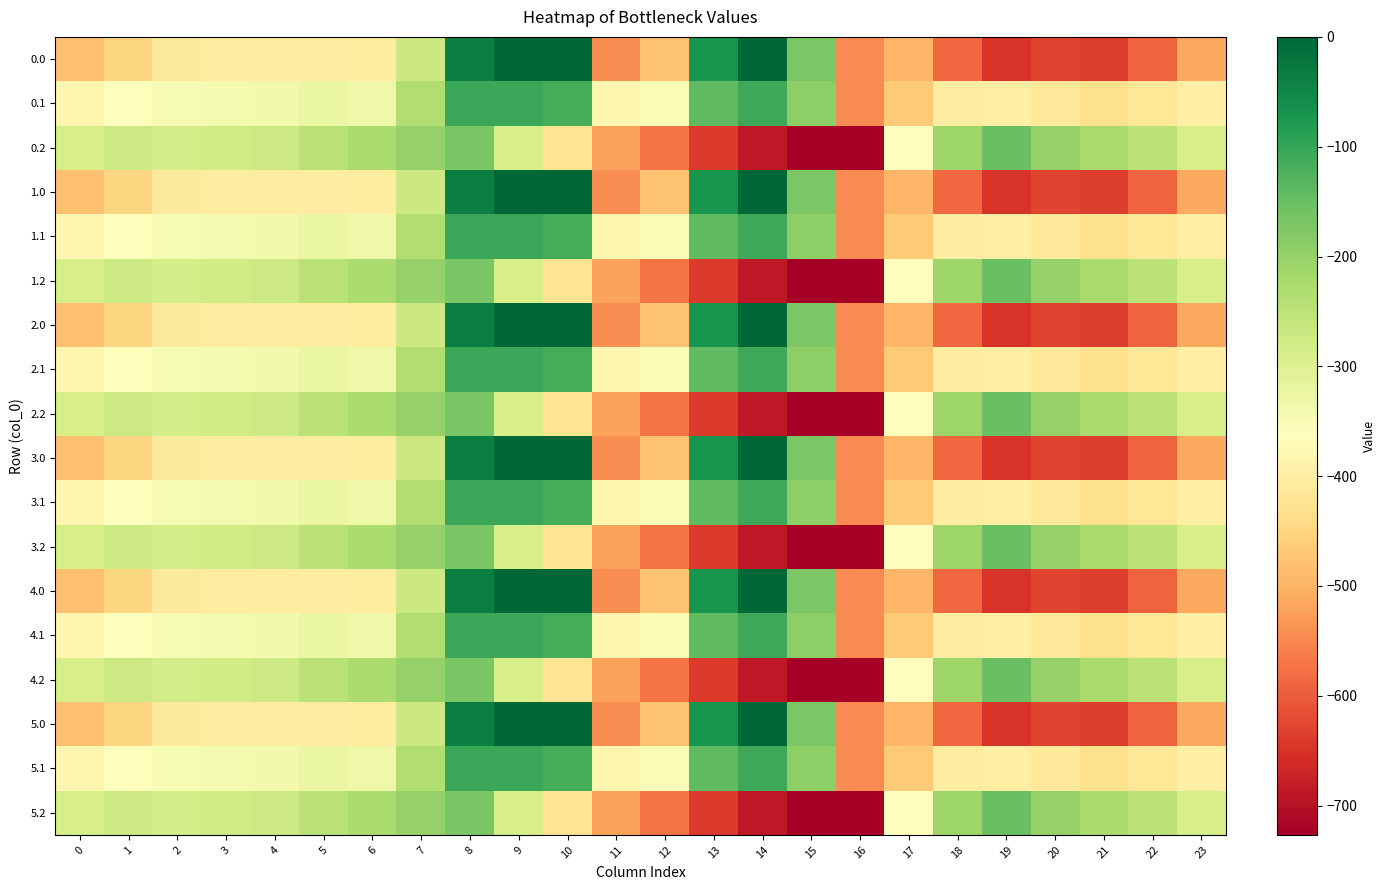

Reading left to right, transcribe all the data shown in this chart.

0.0: 0=-482.0	1=-449.5	2=-410.3	3=-404.4	4=-404.9	5=-403.8	6=-408.0	7=-270.7	8=-35.0	9=0.0	10=0.0	11=-544.3	12=-477.2	13=-70.2	14=-0.3	15=-172.8	16=-545.4	17=-494.8	18=-586.7	19=-649.2	20=-629.9	21=-638.4	22=-592.3	23=-511.3
0.1: 0=-384.6	1=-361.1	2=-347.9	3=-342.7	4=-339.6	5=-325.7	6=-332.2	7=-234.9	8=-102.3	9=-104.8	10=-114.0	11=-384.7	12=-350.8	13=-141.2	14=-105.5	15=-190.4	16=-547.3	17=-466.6	18=-405.4	19=-400.2	20=-414.5	21=-432.4	22=-419.9	23=-399.4
0.2: 0=-287.1	1=-272.7	2=-285.5	3=-281.0	4=-274.4	5=-245.0	6=-228.8	7=-199.0	8=-169.5	9=-288.5	10=-423.5	11=-520.6	12=-571.2	13=-640.4	14=-687.4	15=-725.8	16=-726.6	17=-362.4	18=-210.0	19=-151.0	20=-199.2	21=-226.4	22=-247.4	23=-287.5
1.0: 0=-482.0	1=-449.5	2=-410.3	3=-404.4	4=-404.9	5=-403.8	6=-408.0	7=-270.7	8=-35.0	9=0.0	10=0.0	11=-544.3	12=-477.2	13=-70.2	14=-0.3	15=-172.8	16=-545.4	17=-494.8	18=-586.7	19=-649.2	20=-629.9	21=-638.4	22=-592.3	23=-511.3
1.1: 0=-384.6	1=-361.1	2=-347.9	3=-342.7	4=-339.6	5=-325.7	6=-332.2	7=-234.9	8=-102.3	9=-104.8	10=-114.0	11=-384.7	12=-350.8	13=-141.2	14=-105.5	15=-190.4	16=-547.3	17=-466.6	18=-405.4	19=-400.2	20=-414.5	21=-432.4	22=-419.9	23=-399.4
1.2: 0=-287.1	1=-272.7	2=-285.5	3=-281.0	4=-274.4	5=-245.0	6=-228.8	7=-199.0	8=-169.5	9=-288.5	10=-423.5	11=-520.6	12=-571.2	13=-640.4	14=-687.4	15=-725.8	16=-726.6	17=-362.4	18=-210.0	19=-151.0	20=-199.2	21=-226.4	22=-247.4	23=-287.5
2.0: 0=-482.0	1=-449.5	2=-410.3	3=-404.4	4=-404.9	5=-403.8	6=-408.0	7=-270.7	8=-35.0	9=0.0	10=0.0	11=-544.3	12=-477.2	13=-70.2	14=-0.3	15=-172.8	16=-545.4	17=-494.8	18=-586.7	19=-649.2	20=-629.9	21=-638.4	22=-592.3	23=-511.3
2.1: 0=-384.6	1=-361.1	2=-347.9	3=-342.7	4=-339.6	5=-325.7	6=-332.2	7=-234.9	8=-102.3	9=-104.8	10=-114.0	11=-384.7	12=-350.8	13=-141.2	14=-105.5	15=-190.4	16=-547.3	17=-466.6	18=-405.4	19=-400.2	20=-414.5	21=-432.4	22=-419.9	23=-399.4
2.2: 0=-287.1	1=-272.7	2=-285.5	3=-281.0	4=-274.4	5=-245.0	6=-228.8	7=-199.0	8=-169.5	9=-288.5	10=-423.5	11=-520.6	12=-571.2	13=-640.4	14=-687.4	15=-725.8	16=-726.6	17=-362.4	18=-210.0	19=-151.0	20=-199.2	21=-226.4	22=-247.4	23=-287.5
3.0: 0=-482.0	1=-449.5	2=-410.3	3=-404.4	4=-404.9	5=-403.8	6=-408.0	7=-270.7	8=-35.0	9=0.0	10=0.0	11=-544.3	12=-477.2	13=-70.2	14=-0.3	15=-172.8	16=-545.4	17=-494.8	18=-586.7	19=-649.2	20=-629.9	21=-638.4	22=-592.3	23=-511.3
3.1: 0=-384.6	1=-361.1	2=-347.9	3=-342.7	4=-339.6	5=-325.7	6=-332.2	7=-234.9	8=-102.3	9=-104.8	10=-114.0	11=-384.7	12=-350.8	13=-141.2	14=-105.5	15=-190.4	16=-547.3	17=-466.6	18=-405.4	19=-400.2	20=-414.5	21=-432.4	22=-419.9	23=-399.4
3.2: 0=-287.1	1=-272.7	2=-285.5	3=-281.0	4=-274.4	5=-245.0	6=-228.8	7=-199.0	8=-169.5	9=-288.5	10=-423.5	11=-520.6	12=-571.2	13=-640.4	14=-687.4	15=-725.8	16=-726.6	17=-362.4	18=-210.0	19=-151.0	20=-199.2	21=-226.4	22=-247.4	23=-287.5
4.0: 0=-482.0	1=-449.5	2=-410.3	3=-404.4	4=-404.9	5=-403.8	6=-408.0	7=-270.7	8=-35.0	9=0.0	10=0.0	11=-544.3	12=-477.2	13=-70.2	14=-0.3	15=-172.8	16=-545.4	17=-494.8	18=-586.7	19=-649.2	20=-629.9	21=-638.4	22=-592.3	23=-511.3
4.1: 0=-384.6	1=-361.1	2=-347.9	3=-342.7	4=-339.6	5=-325.7	6=-332.2	7=-234.9	8=-102.3	9=-104.8	10=-114.0	11=-384.7	12=-350.8	13=-141.2	14=-105.5	15=-190.4	16=-547.3	17=-466.6	18=-405.4	19=-400.2	20=-414.5	21=-432.4	22=-419.9	23=-399.4
4.2: 0=-287.1	1=-272.7	2=-285.5	3=-281.0	4=-274.4	5=-245.0	6=-228.8	7=-199.0	8=-169.5	9=-288.5	10=-423.5	11=-520.6	12=-571.2	13=-640.4	14=-687.4	15=-725.8	16=-726.6	17=-362.4	18=-210.0	19=-151.0	20=-199.2	21=-226.4	22=-247.4	23=-287.5
5.0: 0=-482.0	1=-449.5	2=-410.3	3=-404.4	4=-404.9	5=-403.8	6=-408.0	7=-270.7	8=-35.0	9=0.0	10=0.0	11=-544.3	12=-477.2	13=-70.2	14=-0.3	15=-172.8	16=-545.4	17=-494.8	18=-586.7	19=-649.2	20=-629.9	21=-638.4	22=-592.3	23=-511.3
5.1: 0=-384.6	1=-361.1	2=-347.9	3=-342.7	4=-339.6	5=-325.7	6=-332.2	7=-234.9	8=-102.3	9=-104.8	10=-114.0	11=-384.7	12=-350.8	13=-141.2	14=-105.5	15=-190.4	16=-547.3	17=-466.6	18=-405.4	19=-400.2	20=-414.5	21=-432.4	22=-419.9	23=-399.4
5.2: 0=-287.1	1=-272.7	2=-285.5	3=-281.0	4=-274.4	5=-245.0	6=-228.8	7=-199.0	8=-169.5	9=-288.5	10=-423.5	11=-520.6	12=-571.2	13=-640.4	14=-687.4	15=-725.8	16=-726.6	17=-362.4	18=-210.0	19=-151.0	20=-199.2	21=-226.4	22=-247.4	23=-287.5